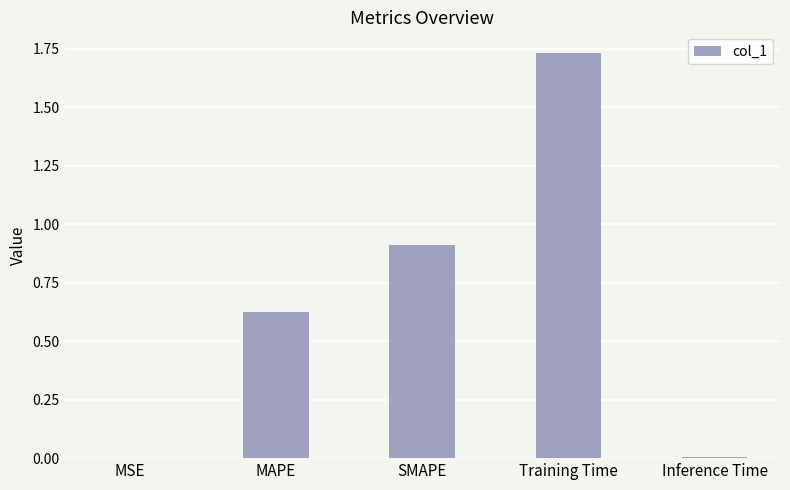

Count the number of categories in the chart.

5